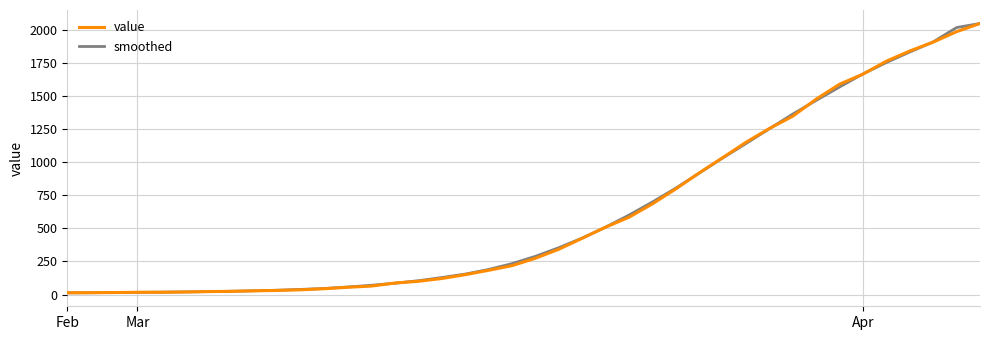

What is the average value of the smoothed series?

624.2